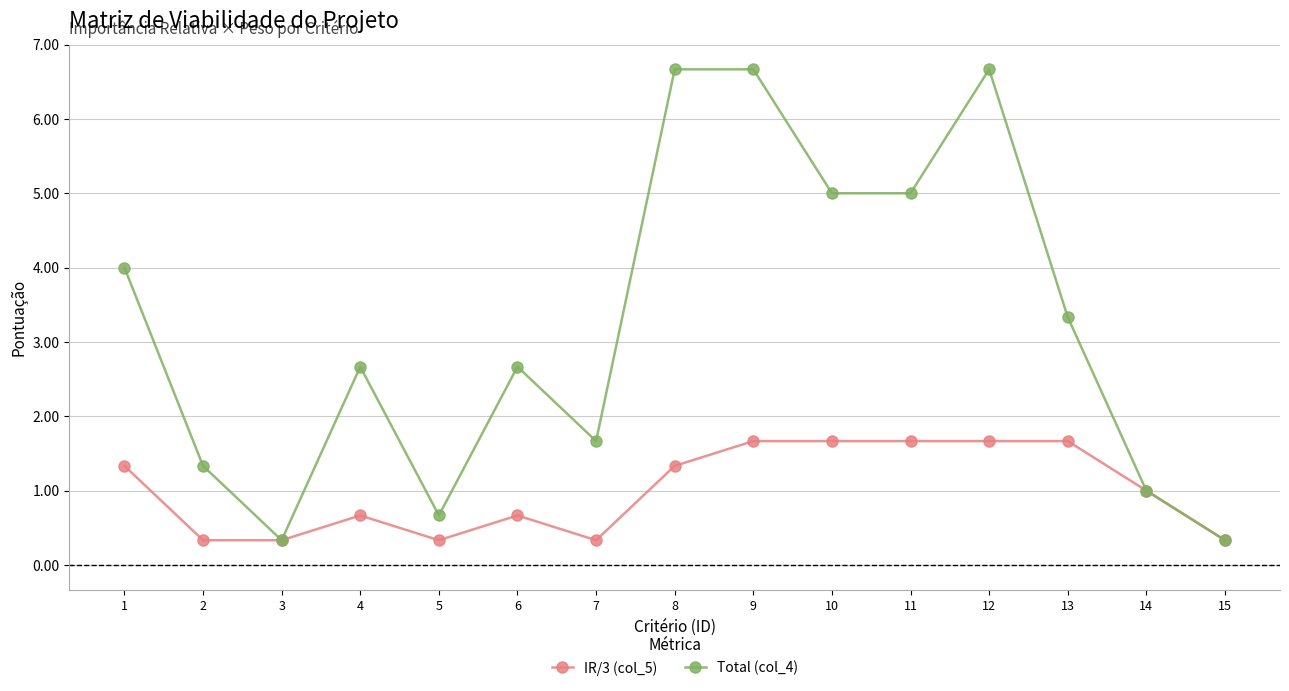

What is the average value of the IR/3 (col_5) series?

1.0